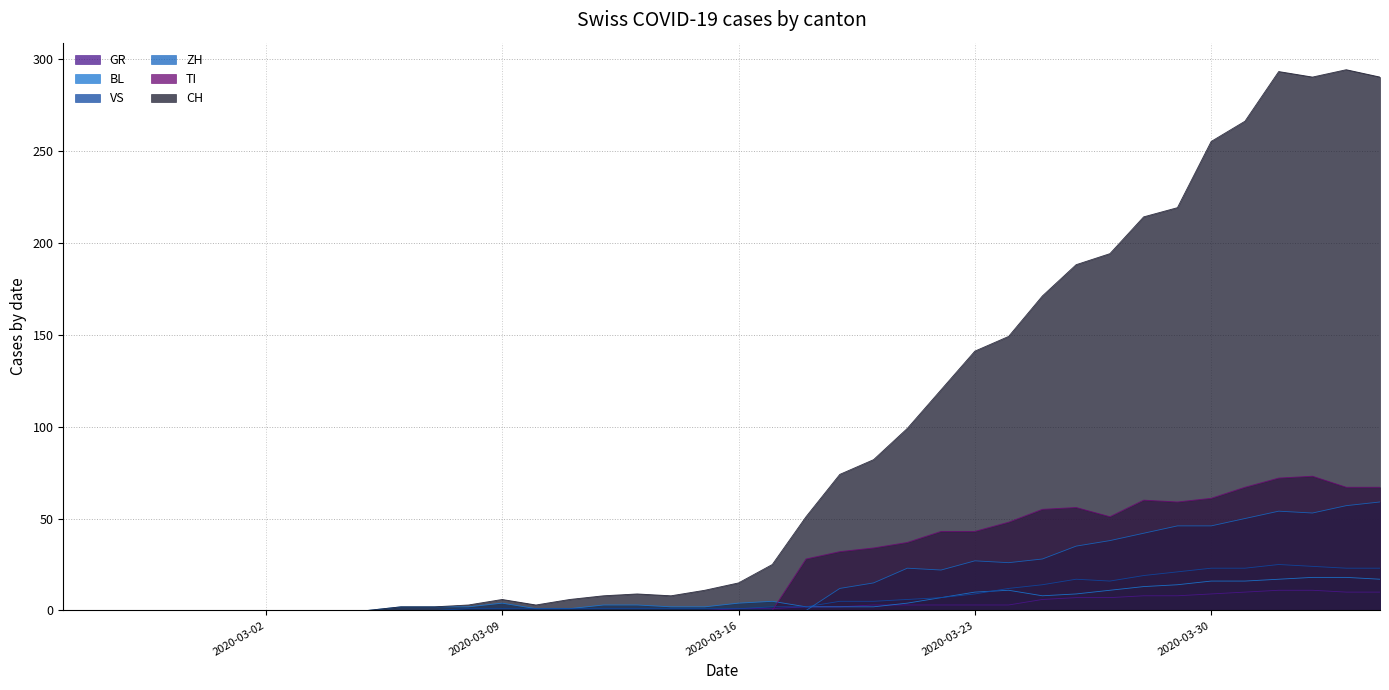

What are all the series names shown in the legend?

GR, BL, VS, ZH, TI, CH